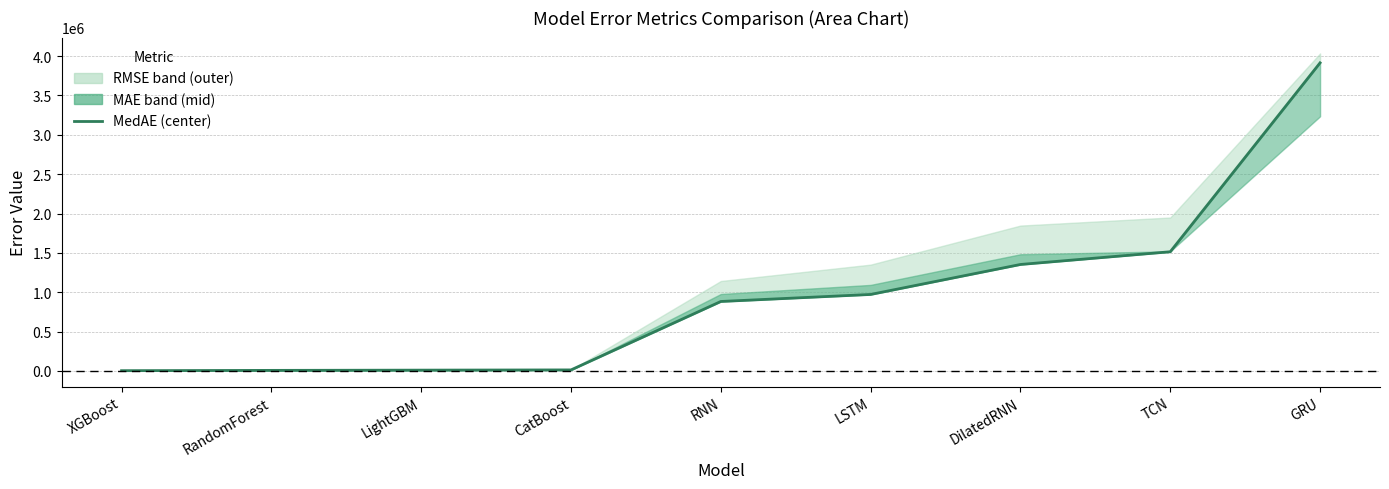

Reading left to right, transcribe all the data shown in this chart.

XGBoost=2754.2	RandomForest=6501.5	LightGBM=9609.1	CatBoost=12472.6	RNN=882134.1	LSTM=971437.0	DilatedRNN=1352419.3	TCN=1514125.4	GRU=3914904.7